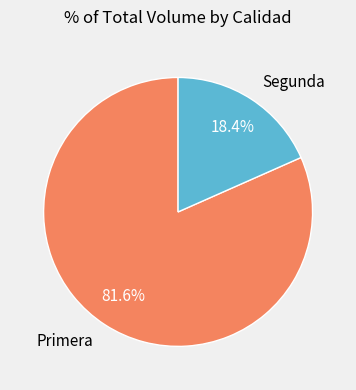

What percentage is the Segunda slice, to the nearest percent?

18%